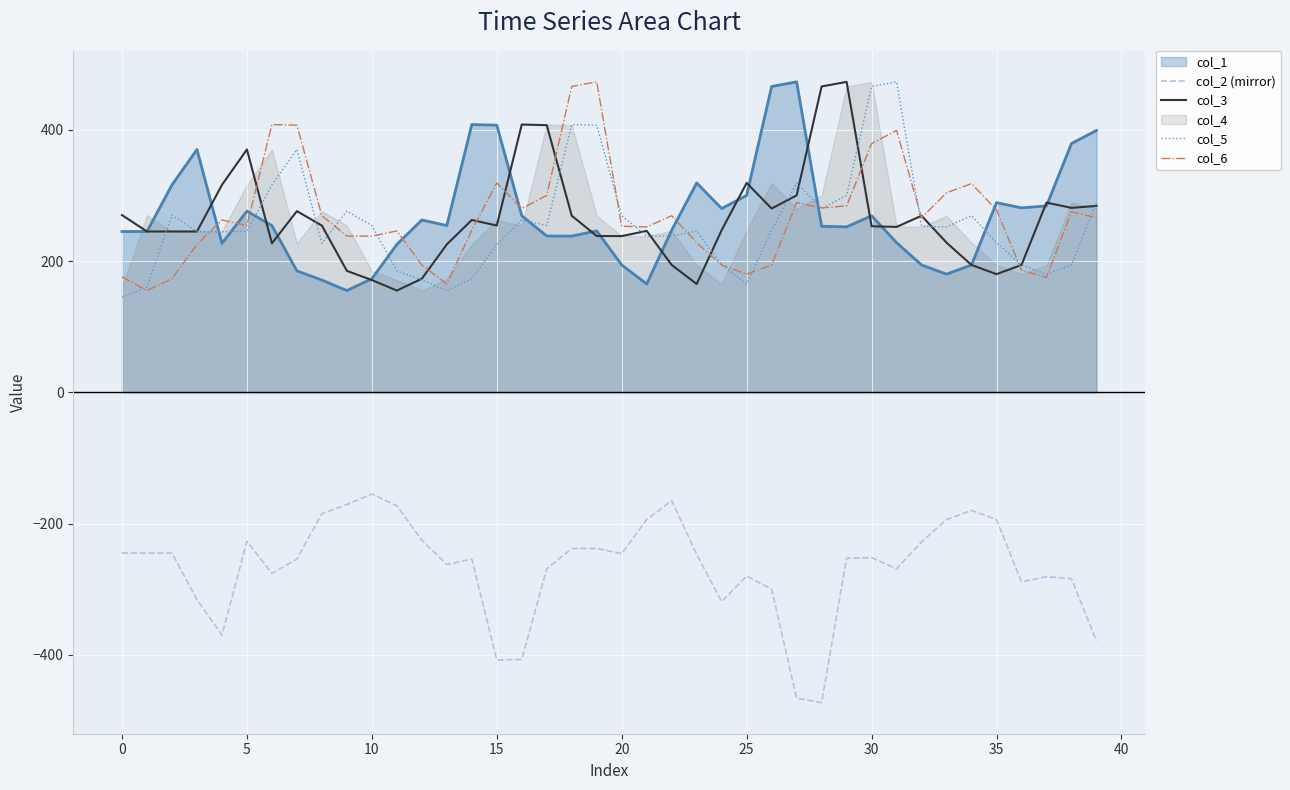

True or false: col_6 has a value of 180.0 at 25.

True